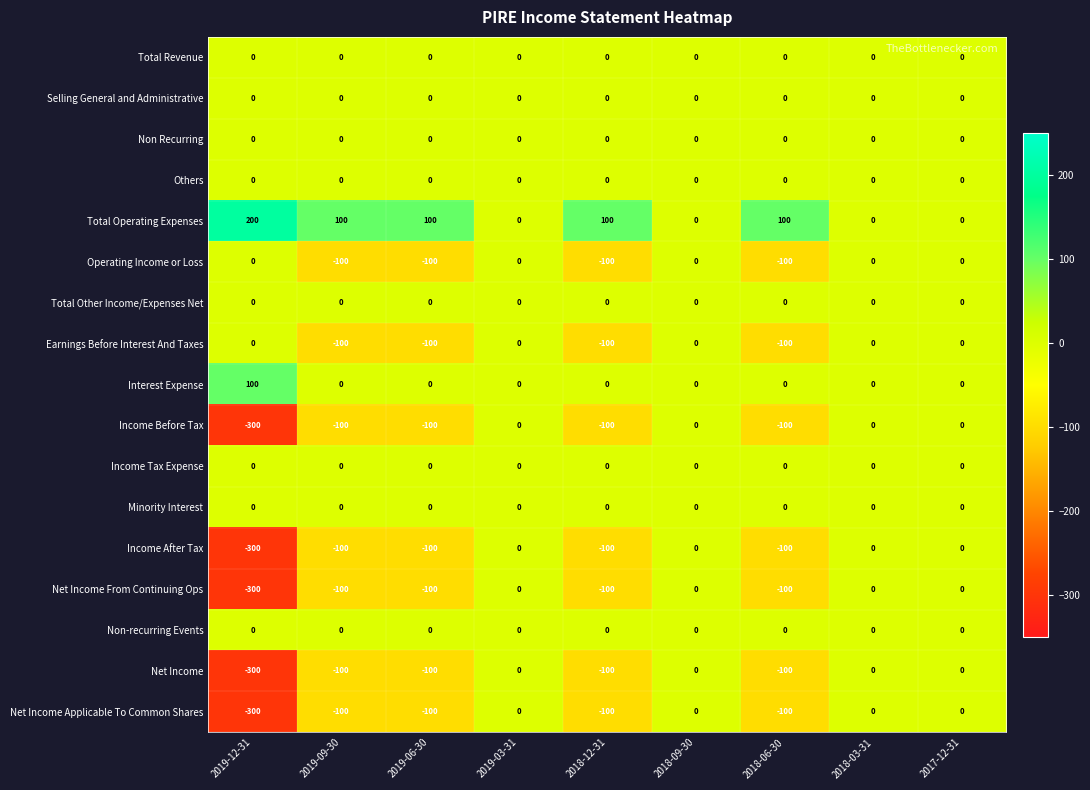

True or false: Total Revenue has a value of 0 at 2017-12-31.

True